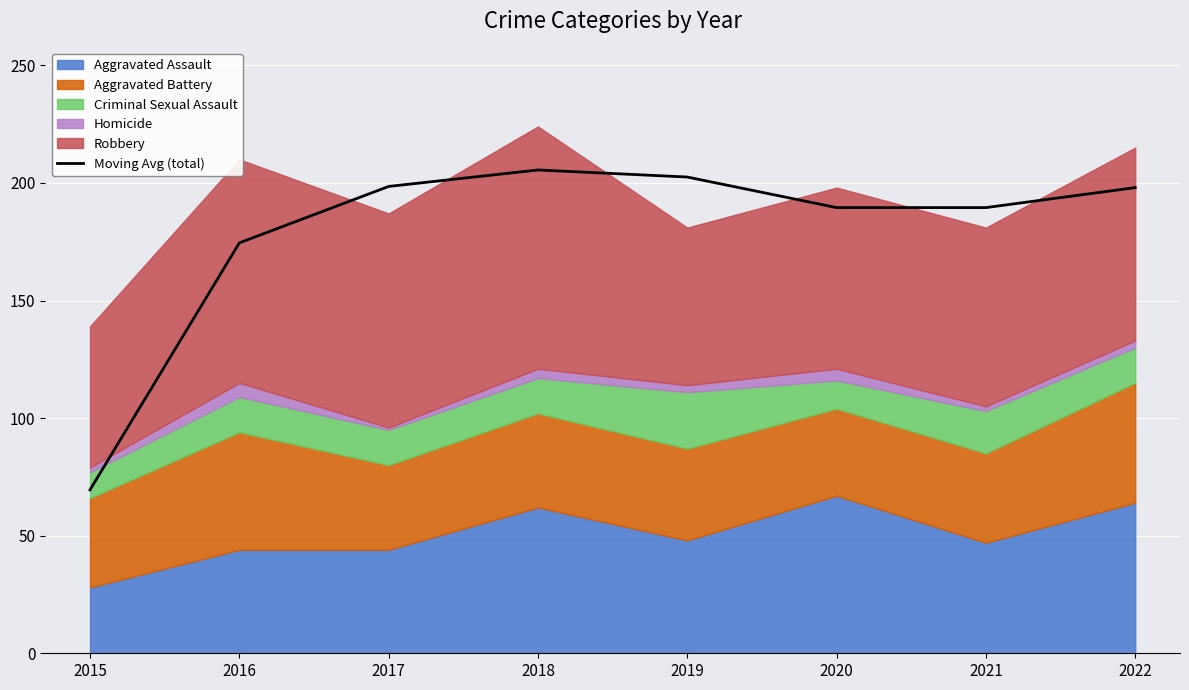

What is the value of the 8th point from the left?

198.0